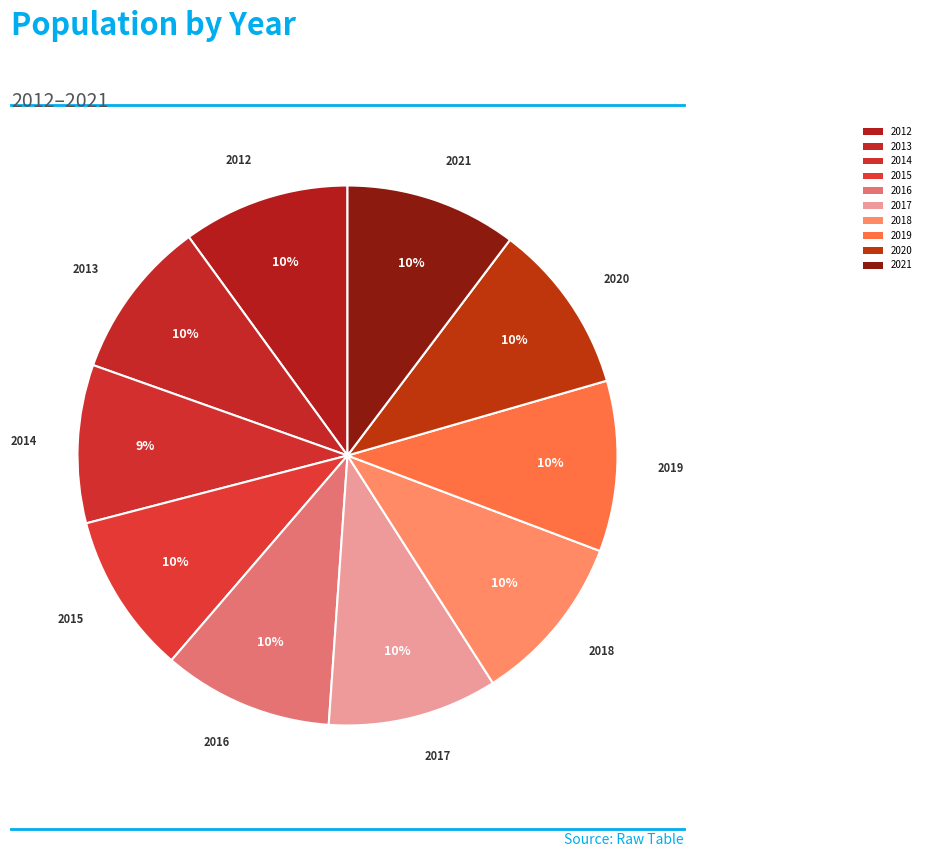

What is the ratio of the value at 2018 to the value at 2014?

1.1